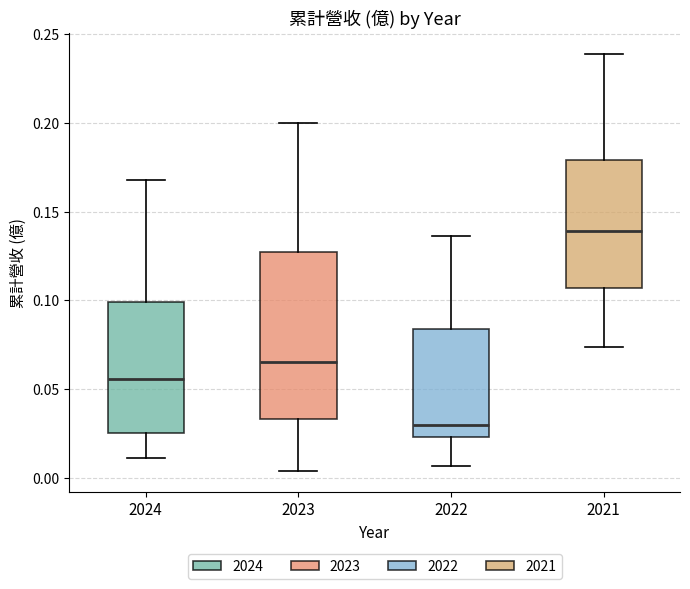

Reading left to right, read every box against the y-axis: the position of its median line, the range the box covers, and the ends of its whiskers. The values are not printed on the chart, so give them approximately, as read against the axis.

2024: median 0.055, box 0.025 to 0.100, whiskers 0.010 to 0.170
2023: median 0.065, box 0.035 to 0.125, whiskers 0.005 to 0.200
2022: median 0.030, box 0.025 to 0.085, whiskers 0.005 to 0.135
2021: median 0.140, box 0.105 to 0.180, whiskers 0.075 to 0.240